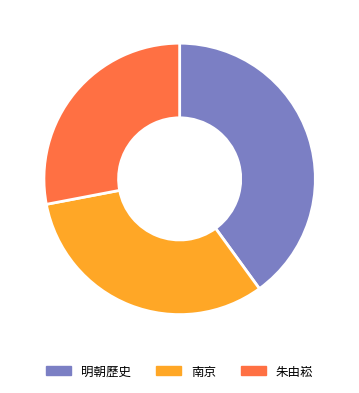

Does any single category account for the majority?

No